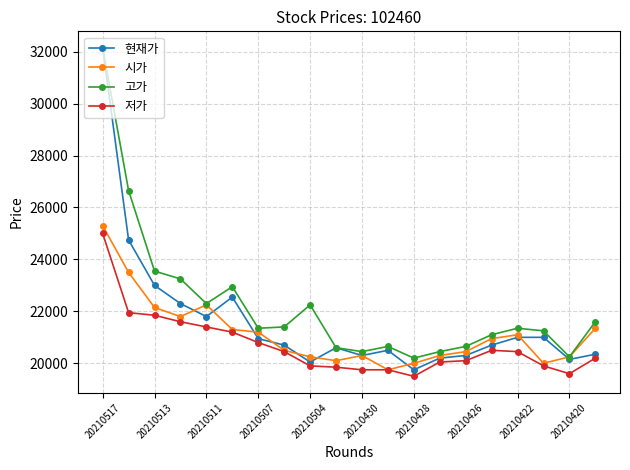

True or false: 현재가 has more than 2 points higher than both neighbors.

True